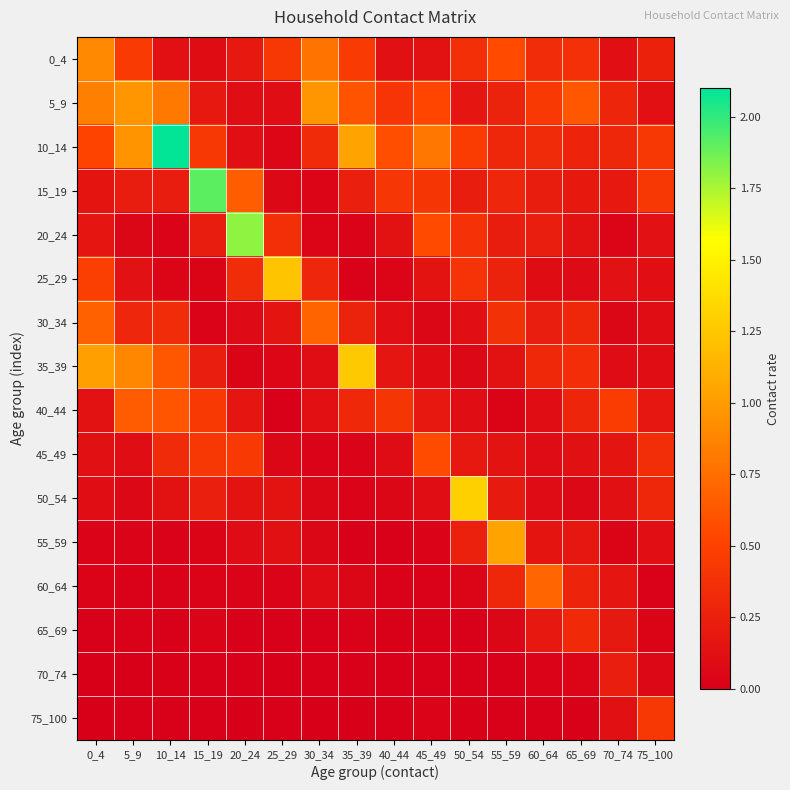

What is the total value across all series at 70_74?

2.7